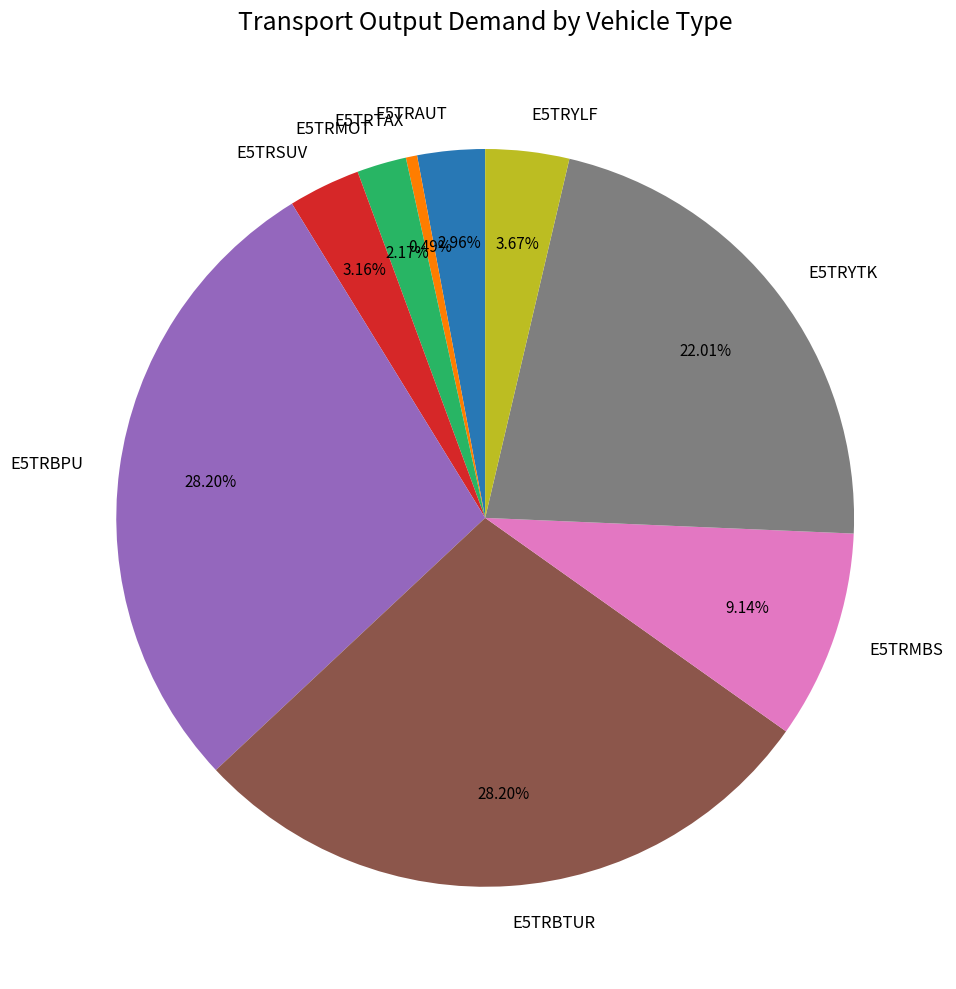

Between E5TRAUT and E5TRMBS, which is larger?

E5TRMBS